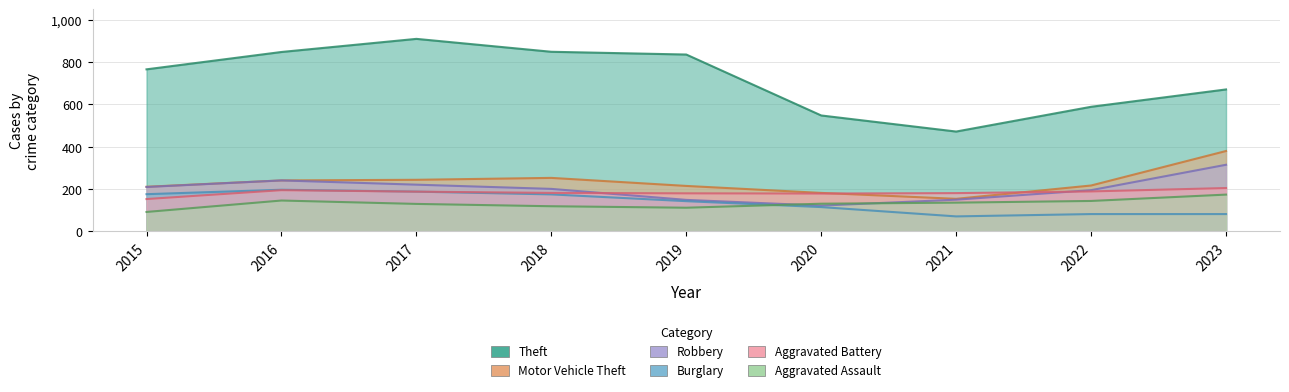

What is the highest value of the Motor Vehicle Theft series?

380